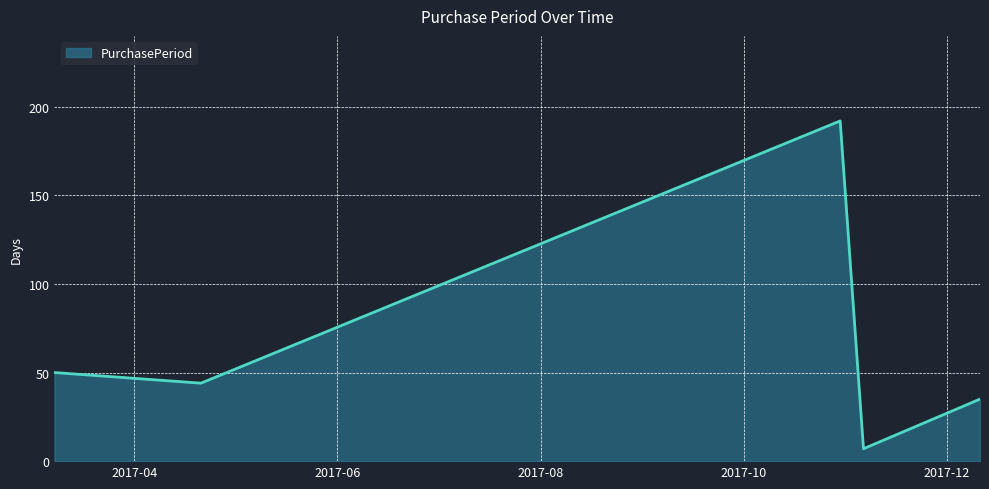

Reading right to left, list all the values displayed in this chart.

35	7	192	44	50